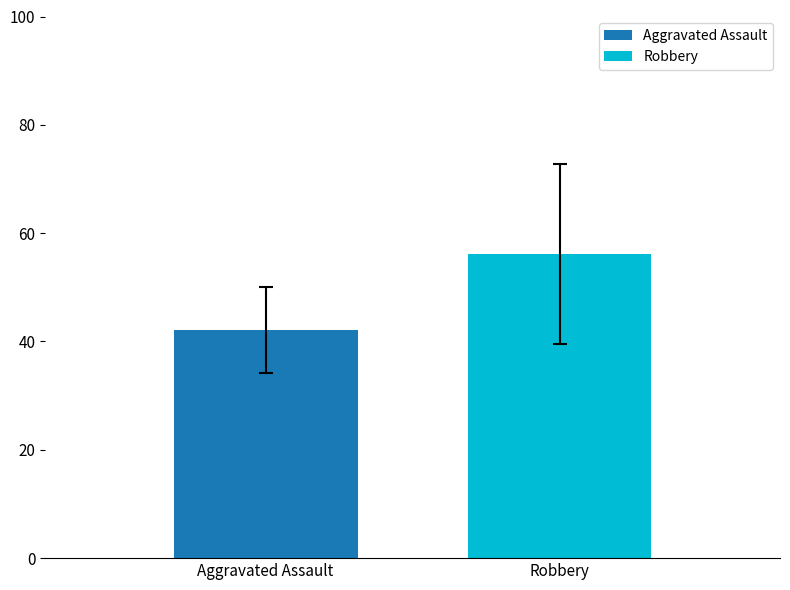

Which series has the largest range (max minus min)?

Aggravated Assault